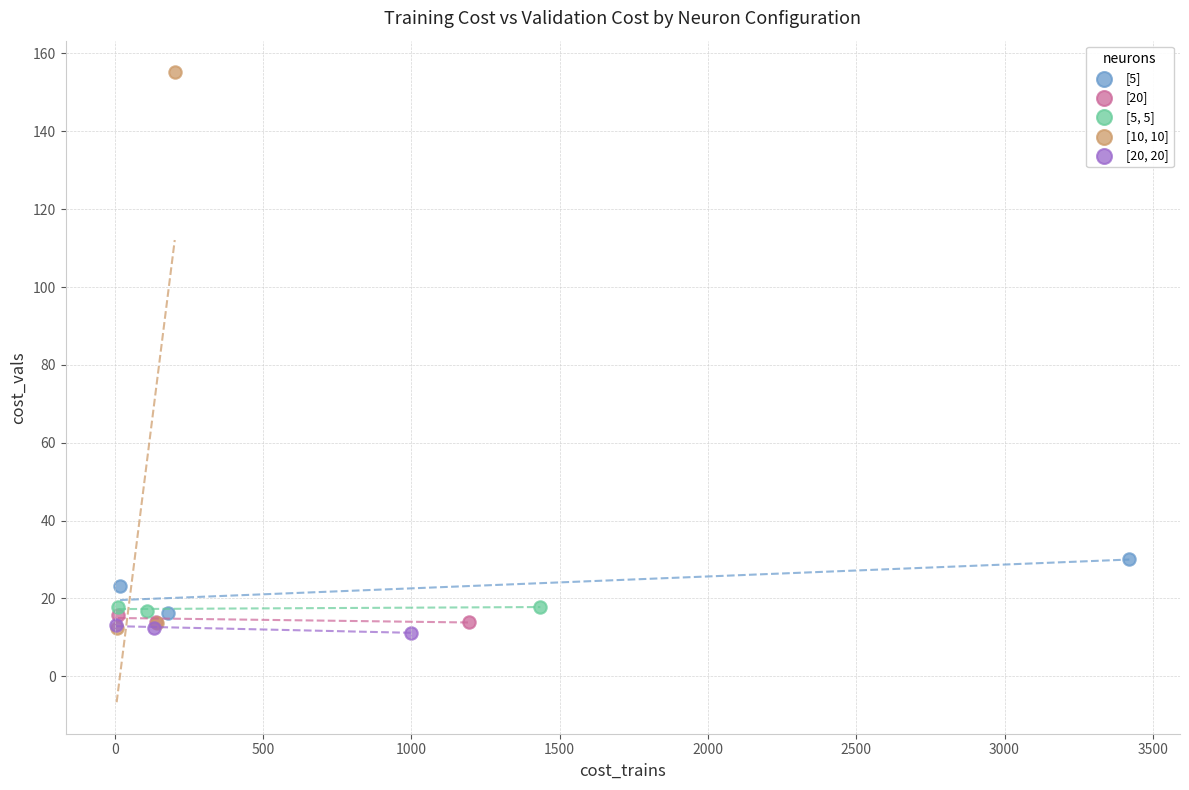

Which series reaches the maximum Y coordinate?

[10, 10]